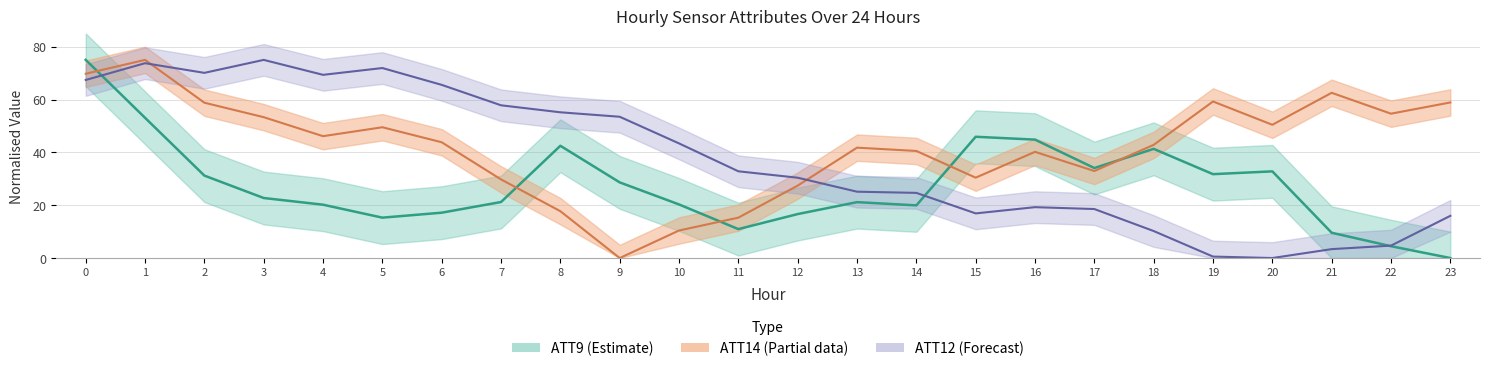

Reading left to right, transcribe all the data shown in this chart.

ATT9: 75.0	53.1	31.2	22.7	20.2	15.3	17.2	21.2	42.5	28.6	20.3	10.9	16.6	21.2	19.9	45.9	44.8	34.1	41.3	31.7	32.8	9.6	4.5	0.0
ATT14: 69.8	75.0	58.8	53.3	46.1	49.5	43.8	29.8	17.7	0.0	10.4	15.3	27.4	41.8	40.5	30.4	40.2	32.9	42.8	59.3	50.4	62.5	54.6	58.9
ATT12: 67.4	73.7	70.1	75.0	69.3	71.9	65.5	57.8	55.2	53.5	43.4	32.8	30.4	25.1	24.7	16.9	19.3	18.5	10.2	0.6	0.0	3.4	4.7	16.0